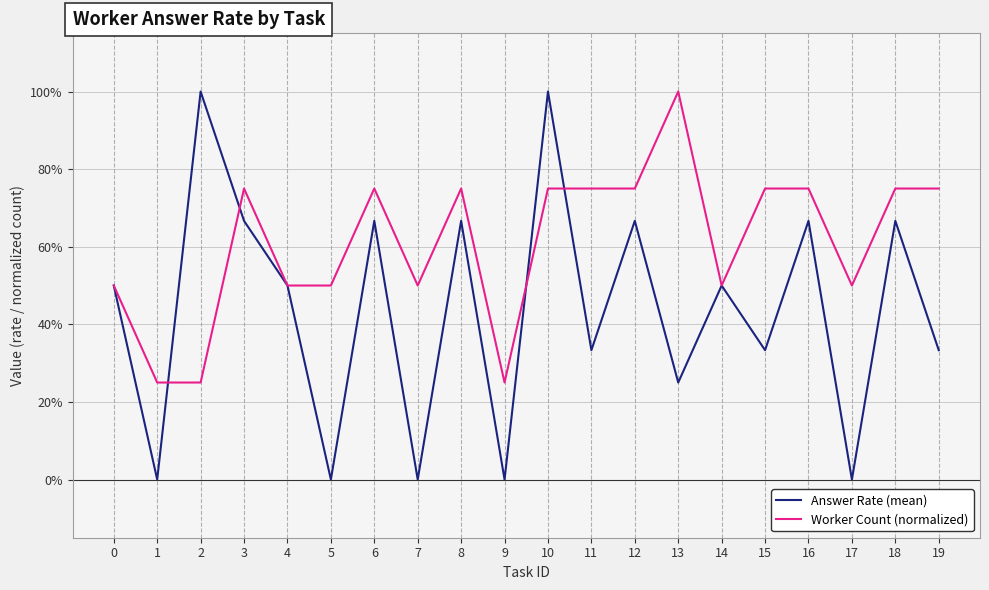

How many intersections are there between Worker Count (normalized) and Answer Rate (mean)?

4